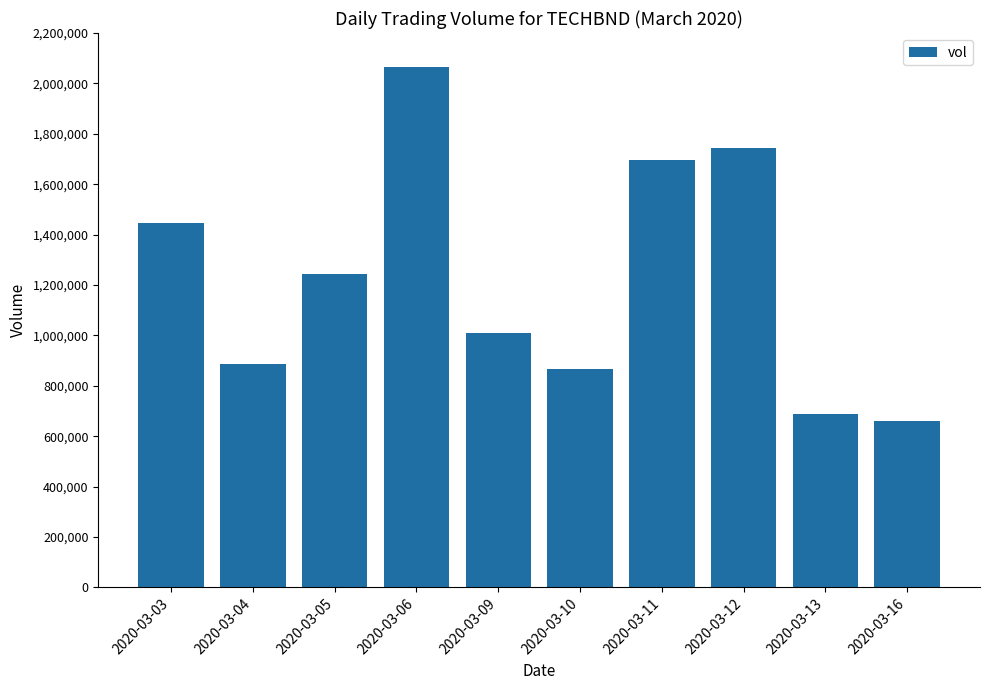

The chart shows a value of 1492100 at 2020-03-10. True or false?

False